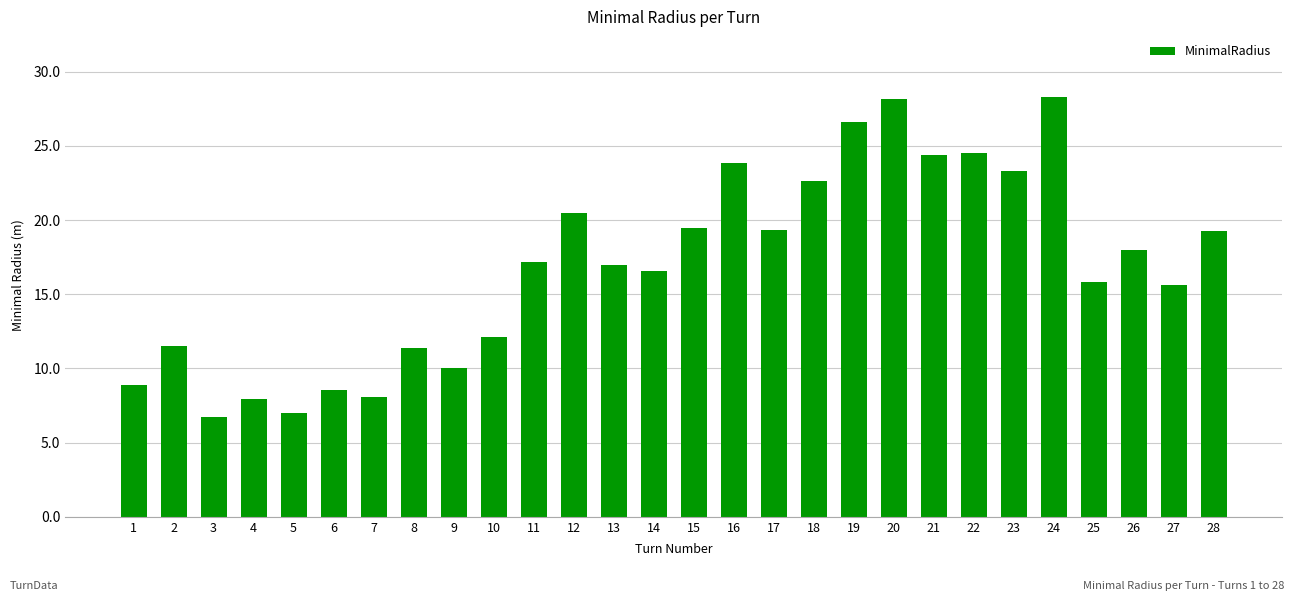

What is the maximum value shown in the chart?

28.3